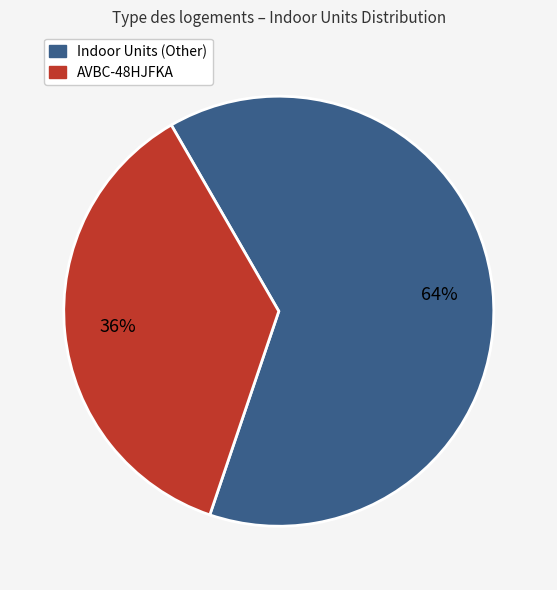

To the nearest percent, what is the average slice percentage?

50%